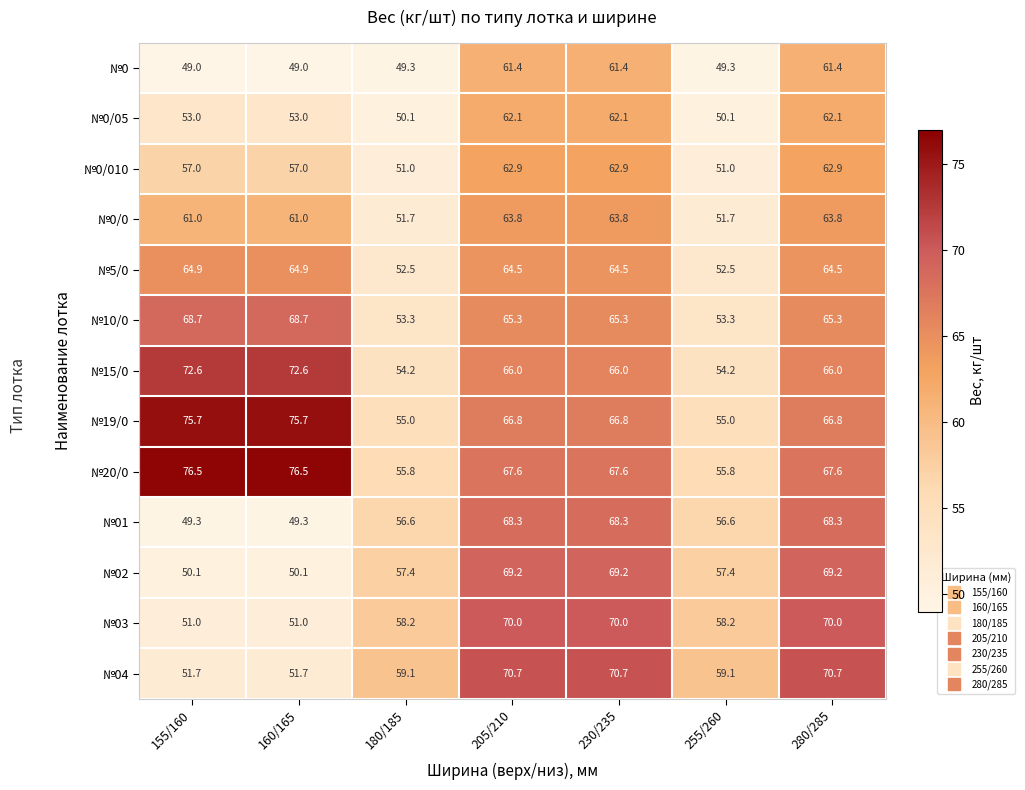

Rank the series by their maximum value, from lowest to highest.

№0, №0/05, №0/010, №0/0, №5/0, №01, №10/0, №02, №03, №04, №15/0, №19/0, №20/0